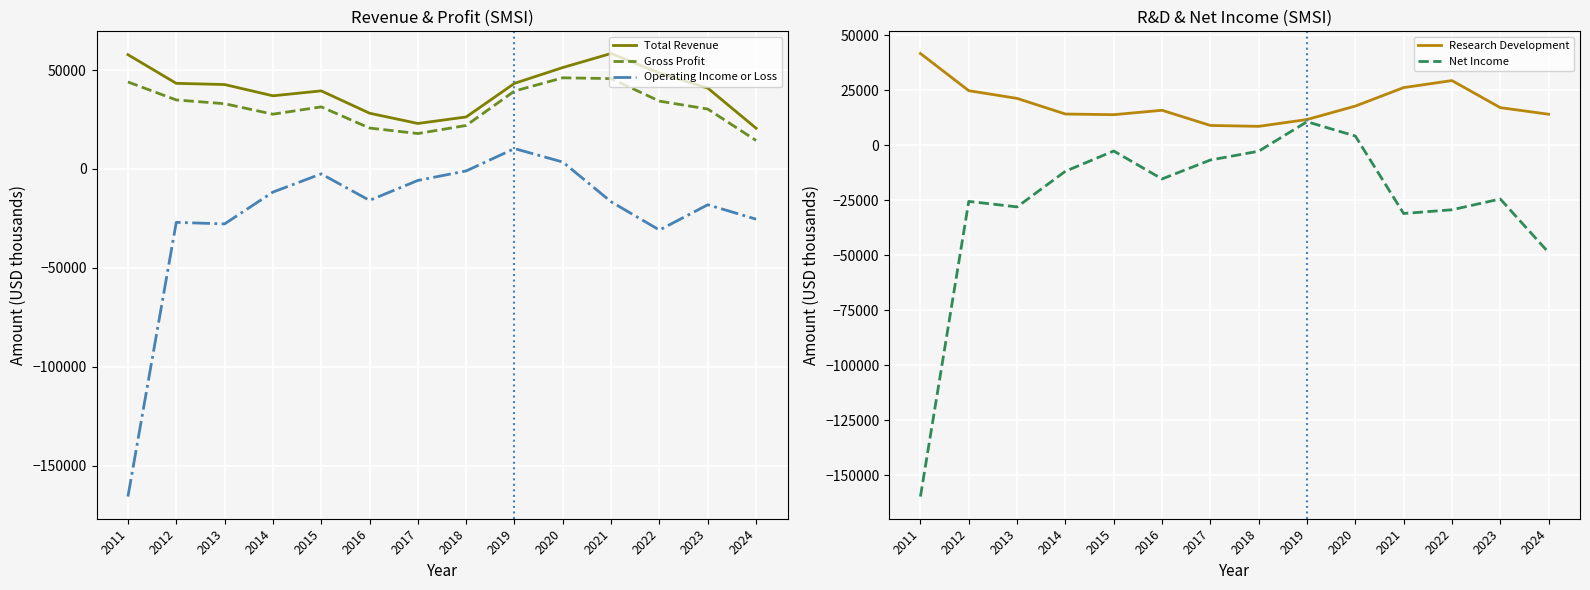

What is the value of the Operating Income or Loss point at the 1st from the left?

-165700